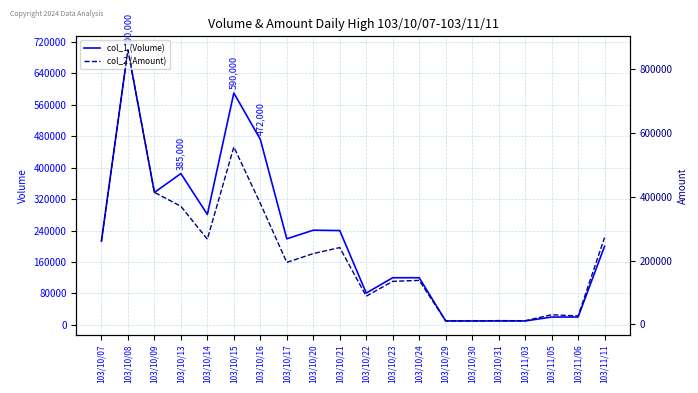

Rank the categories by col_1 (Volume) value from lowest to highest.

103/10/29, 103/10/30, 103/10/31, 103/11/03, 103/11/05, 103/11/06, 103/10/22, 103/10/23, 103/10/24, 103/11/11, 103/10/07, 103/10/17, 103/10/21, 103/10/20, 103/10/14, 103/10/09, 103/10/13, 103/10/16, 103/10/15, 103/10/08